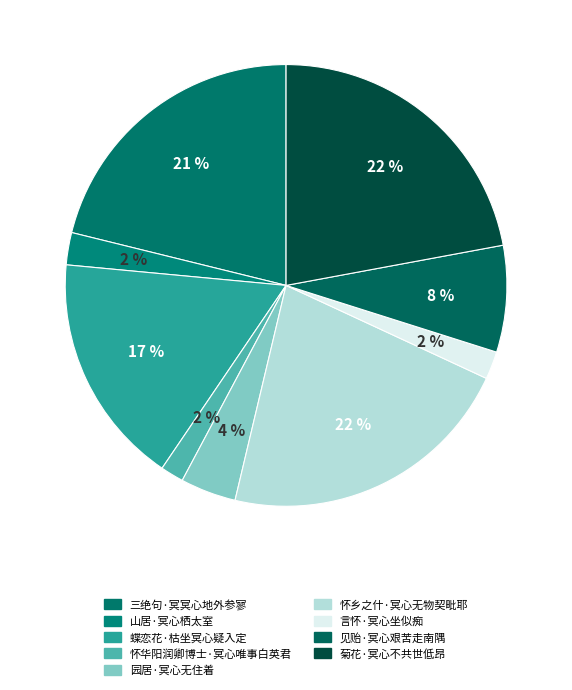

Rank the categories by value from highest to lowest.

菊花·冥心不共世低昂, 怀乡之什·冥心无物契毗耶, 三绝句·冥冥心地外参寥, 蝶恋花·枯坐冥心疑入定, 见贻·冥心艰苦走南隅, 园居·冥心无住着, 山居·冥心栖太室, 言怀·冥心坐似痴, 怀华阳润卿博士·冥心唯事白英君